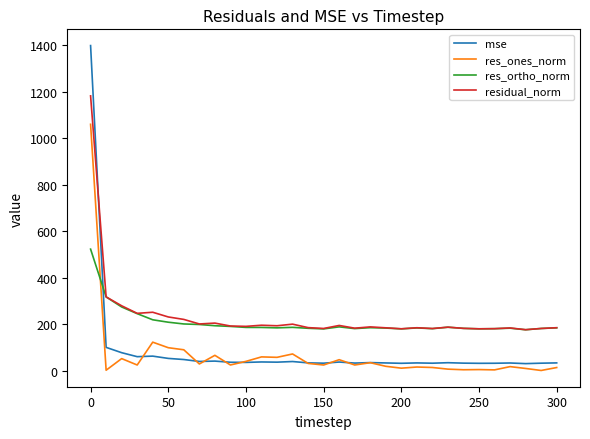

List the series in order of their peak value, lowest first.

res_ortho_norm, res_ones_norm, residual_norm, mse